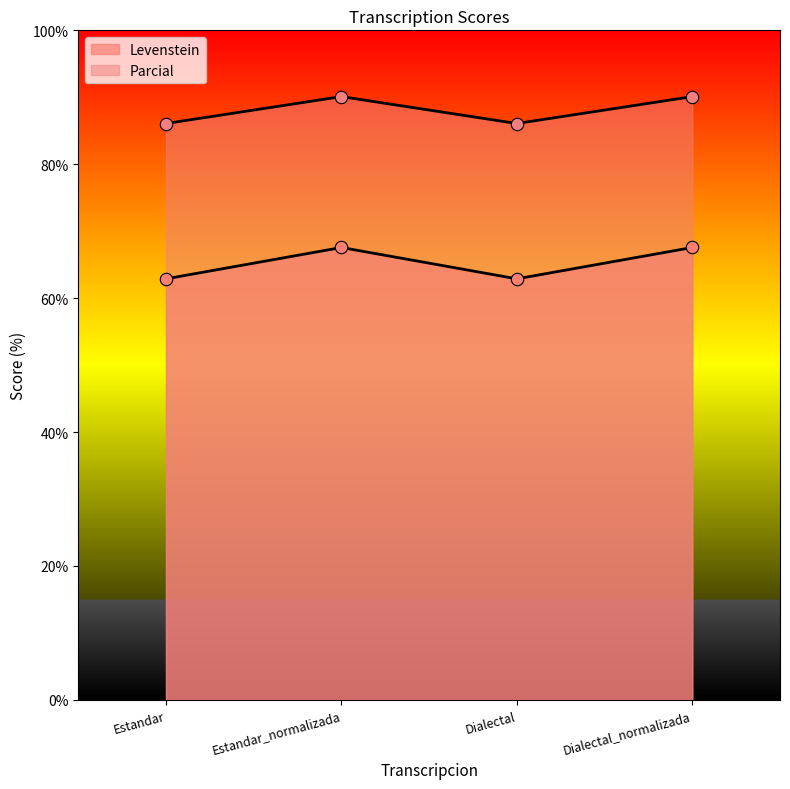

Which series contains the highest Y value?

Levenstein